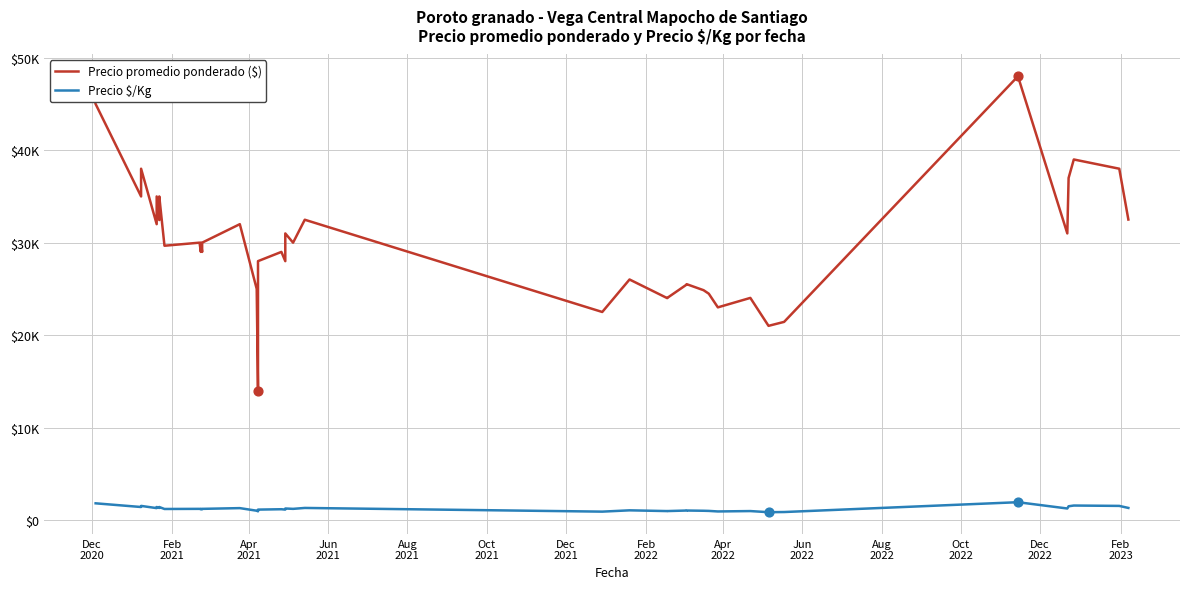

Which series contains the lowest Y value?

Precio $/Kg